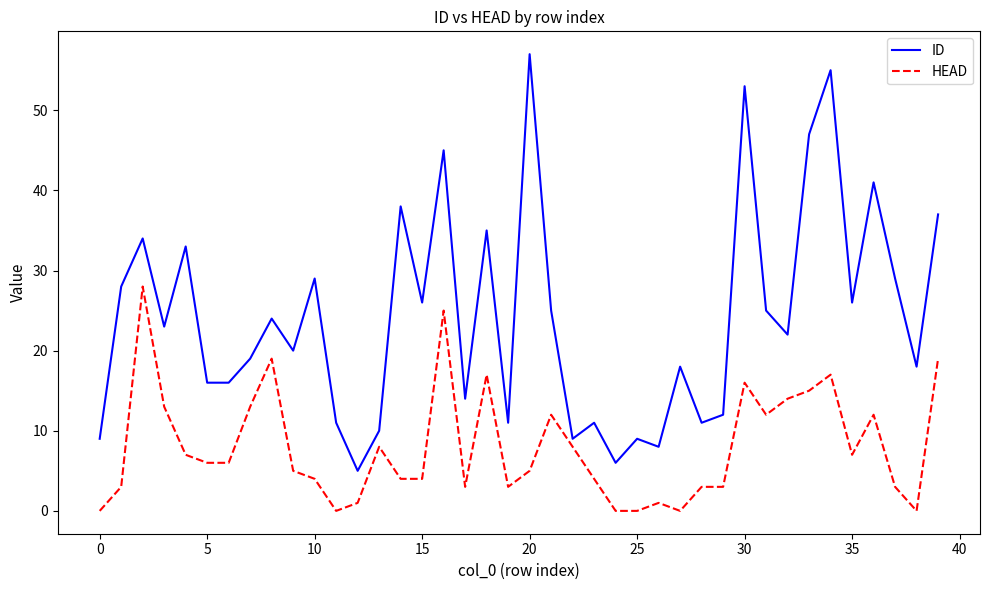

What is the maximum value shown in the chart?

57